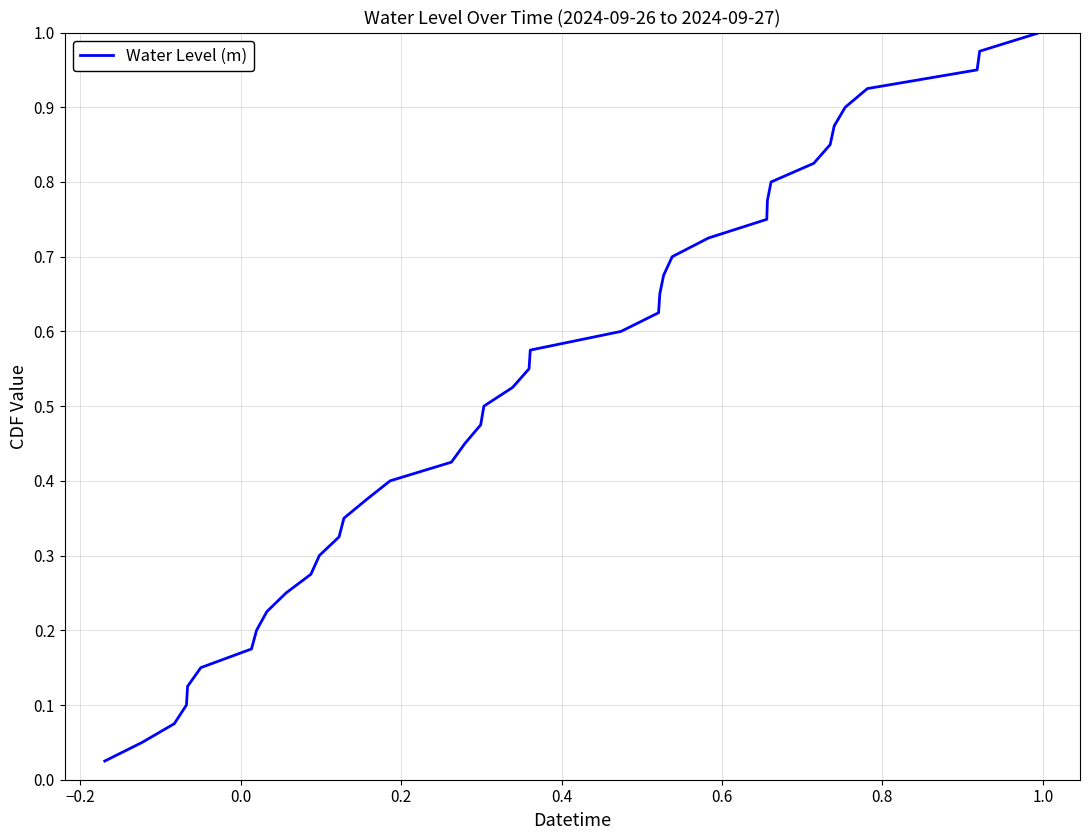

Is this an area chart (filled region under the line)?

No